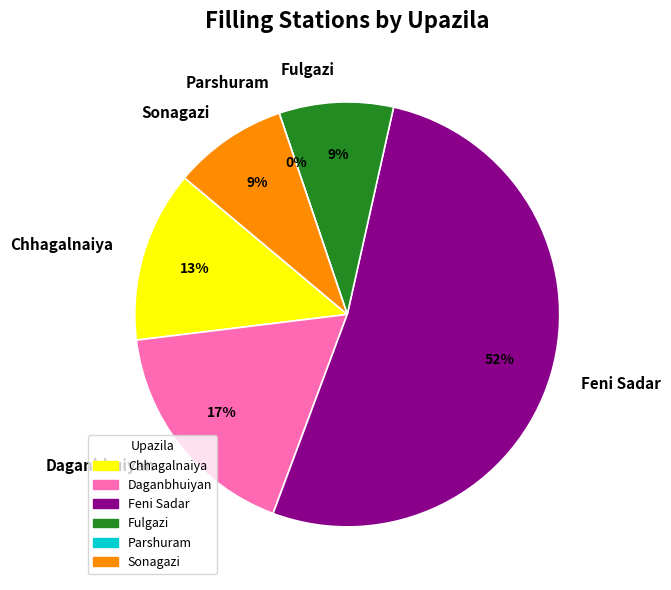

What is the change in value from Chhagalnaiya to Daganbhuiyan?

+1